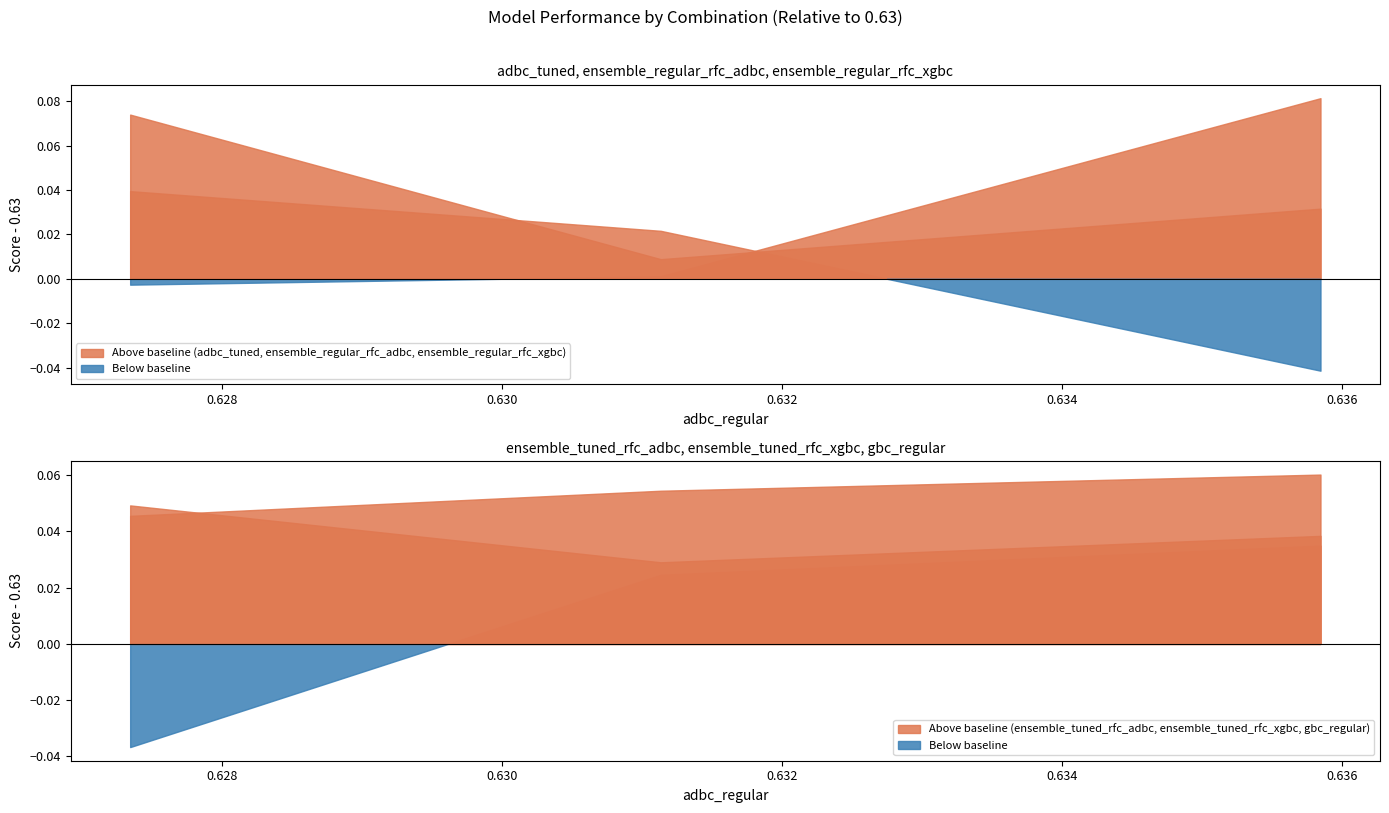

What is the spread (max minus min) of values at Combination 3?

0.1